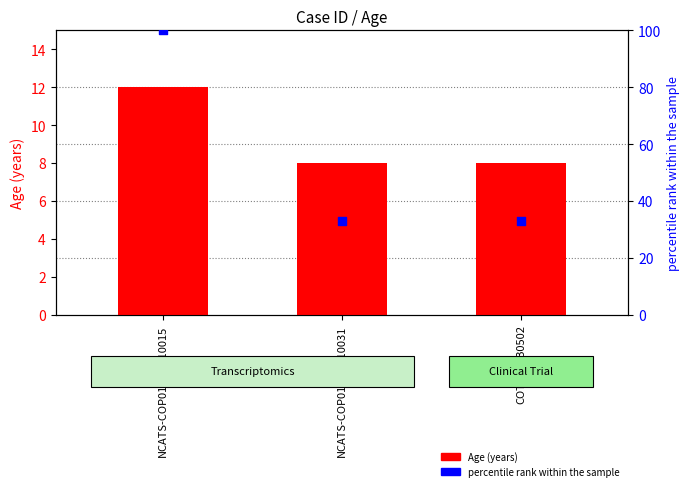

At which category is the sum across all series the highest?

NCATS-COP01CCB010015